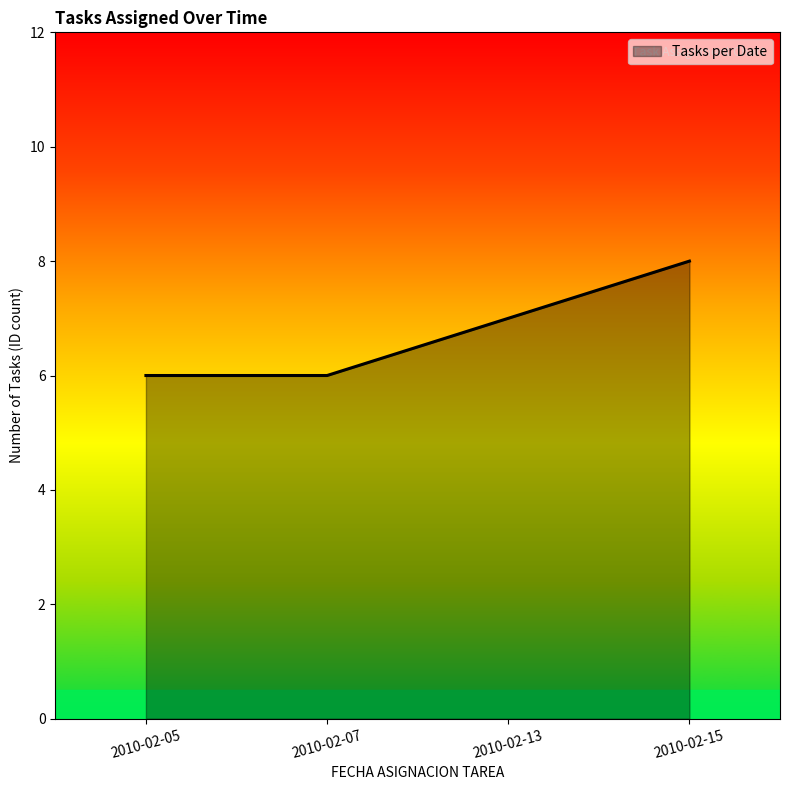

Reading left to right, transcribe all the data shown in this chart.

6	6	7	8